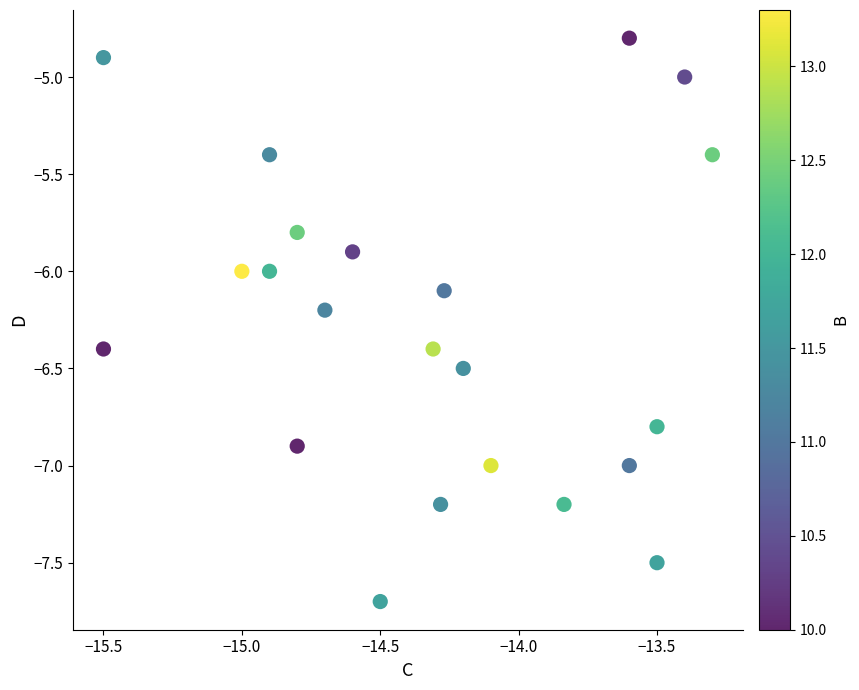

What is the range of X values (max minus min)?

2.2